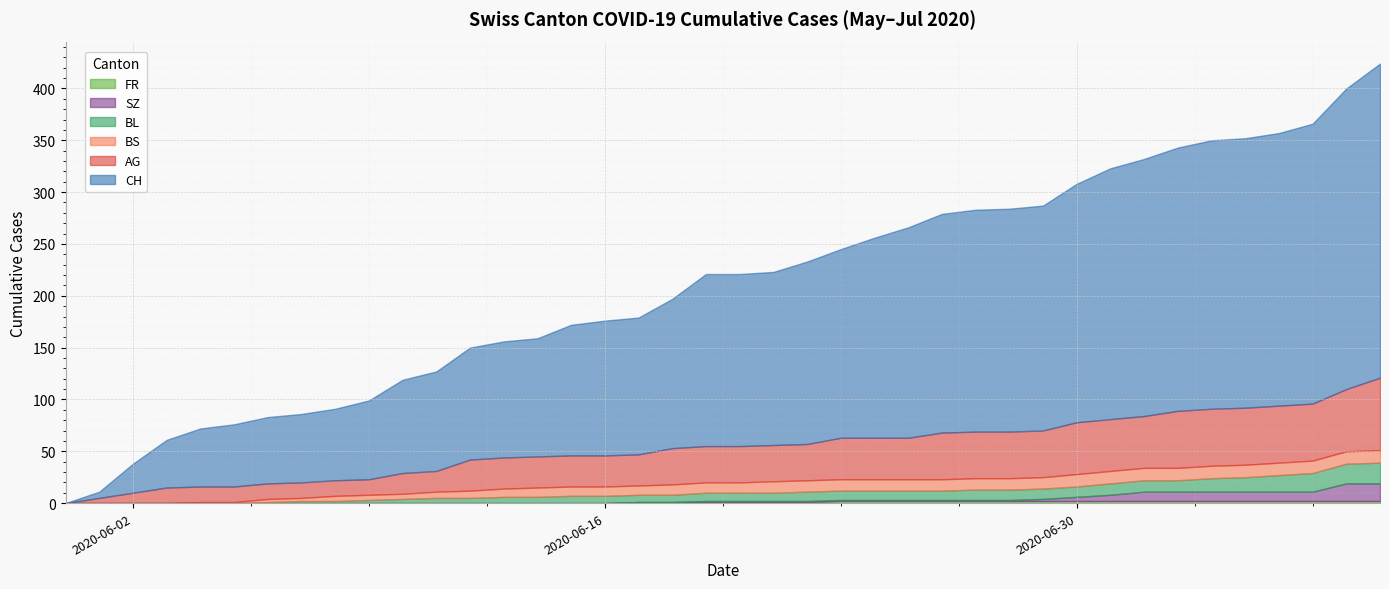

True or false: BL has a value of 7 at 2020-06-10.

False